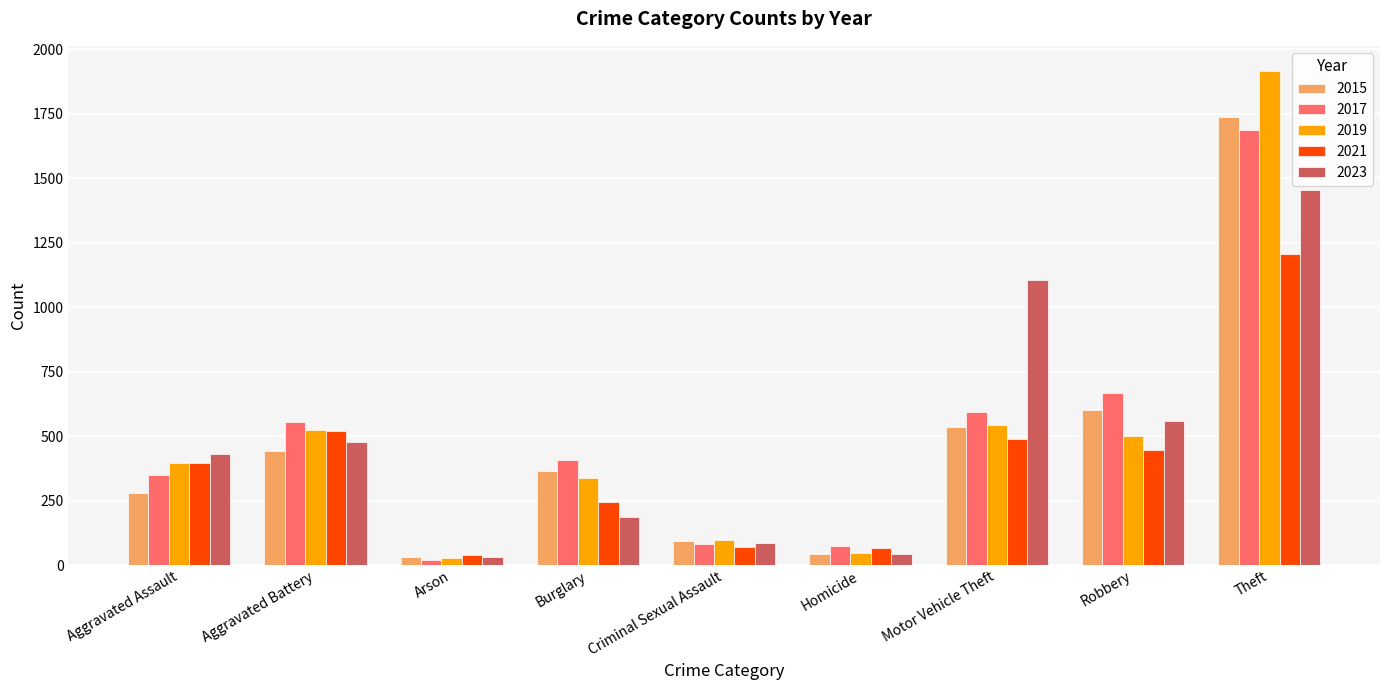

Is it true that 2015 equals 601 at Robbery?

True